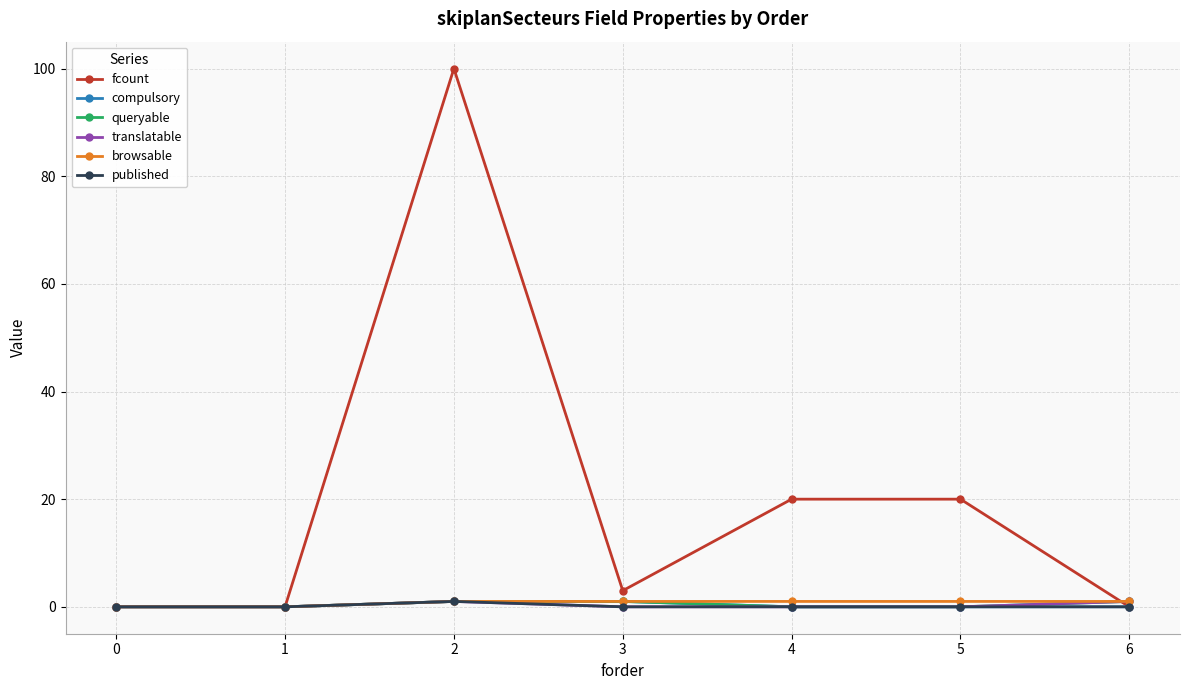

Is it true that browsable equals 1 at 3?

True